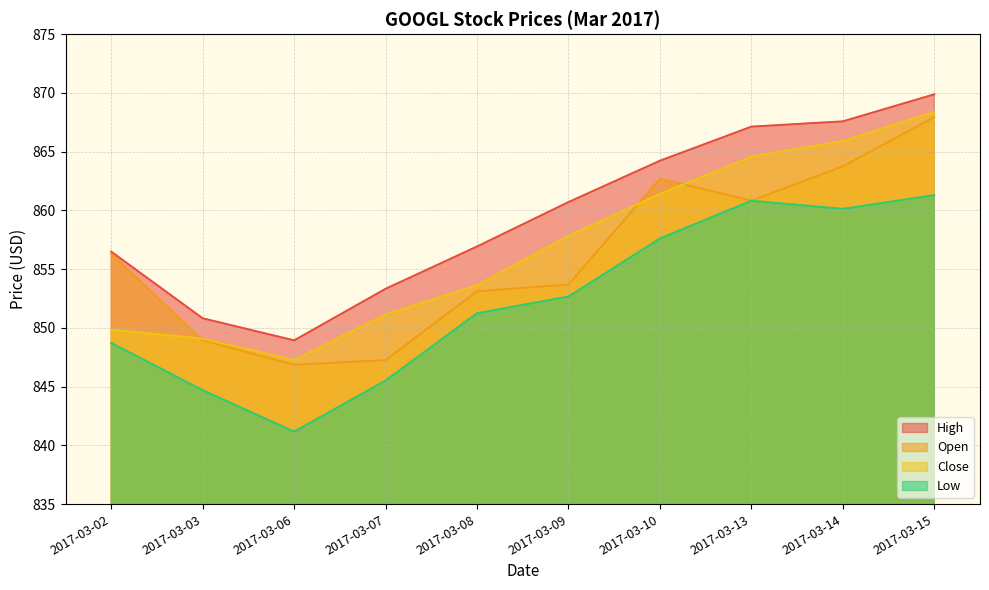

Where does the High series first go above 860?

2017-03-09